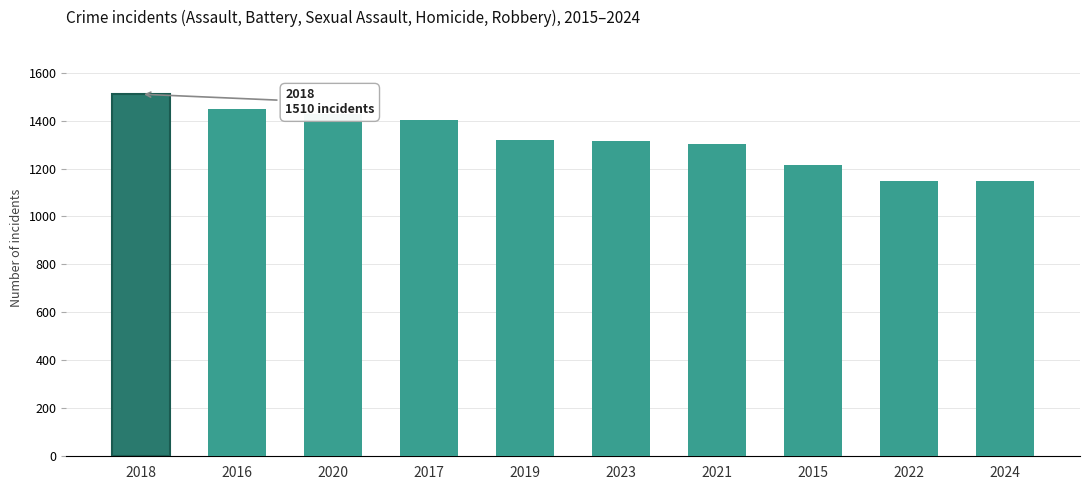

What is the smallest value displayed?

1146